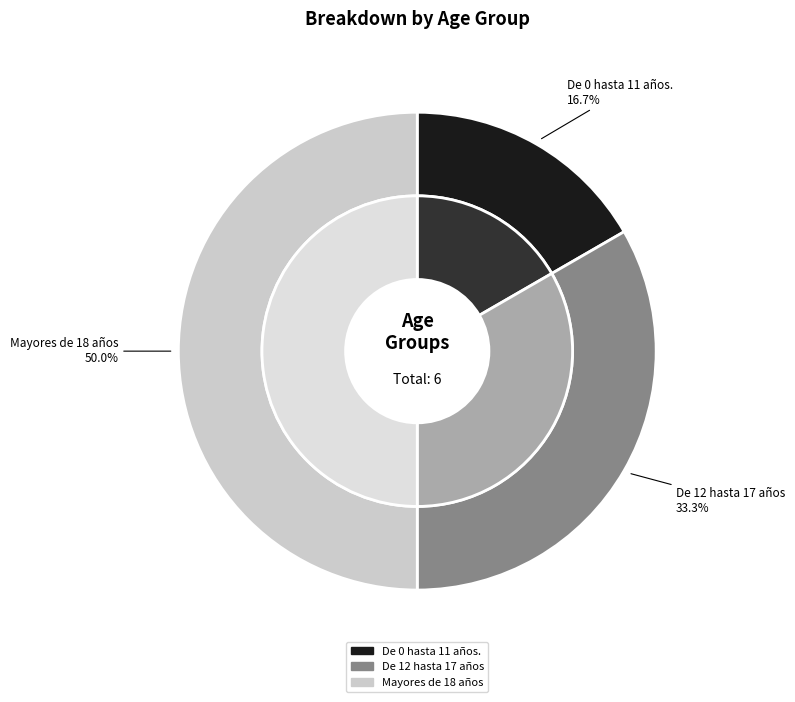

What percentage do Mayores de 18 años and De 12 hasta 17 años together represent?

83.3%